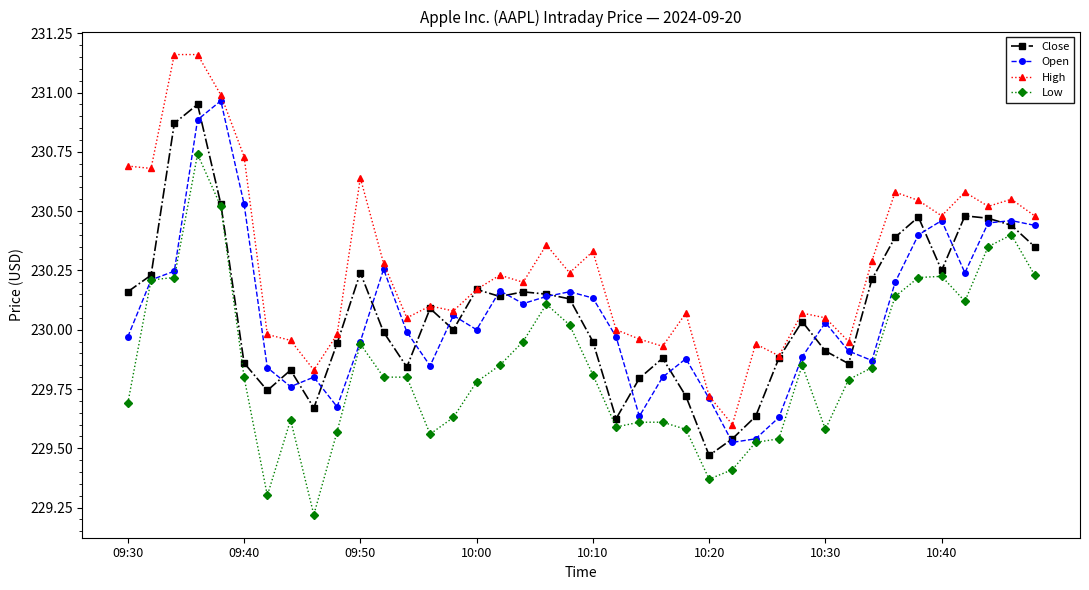

What is the smallest value displayed?

229.2